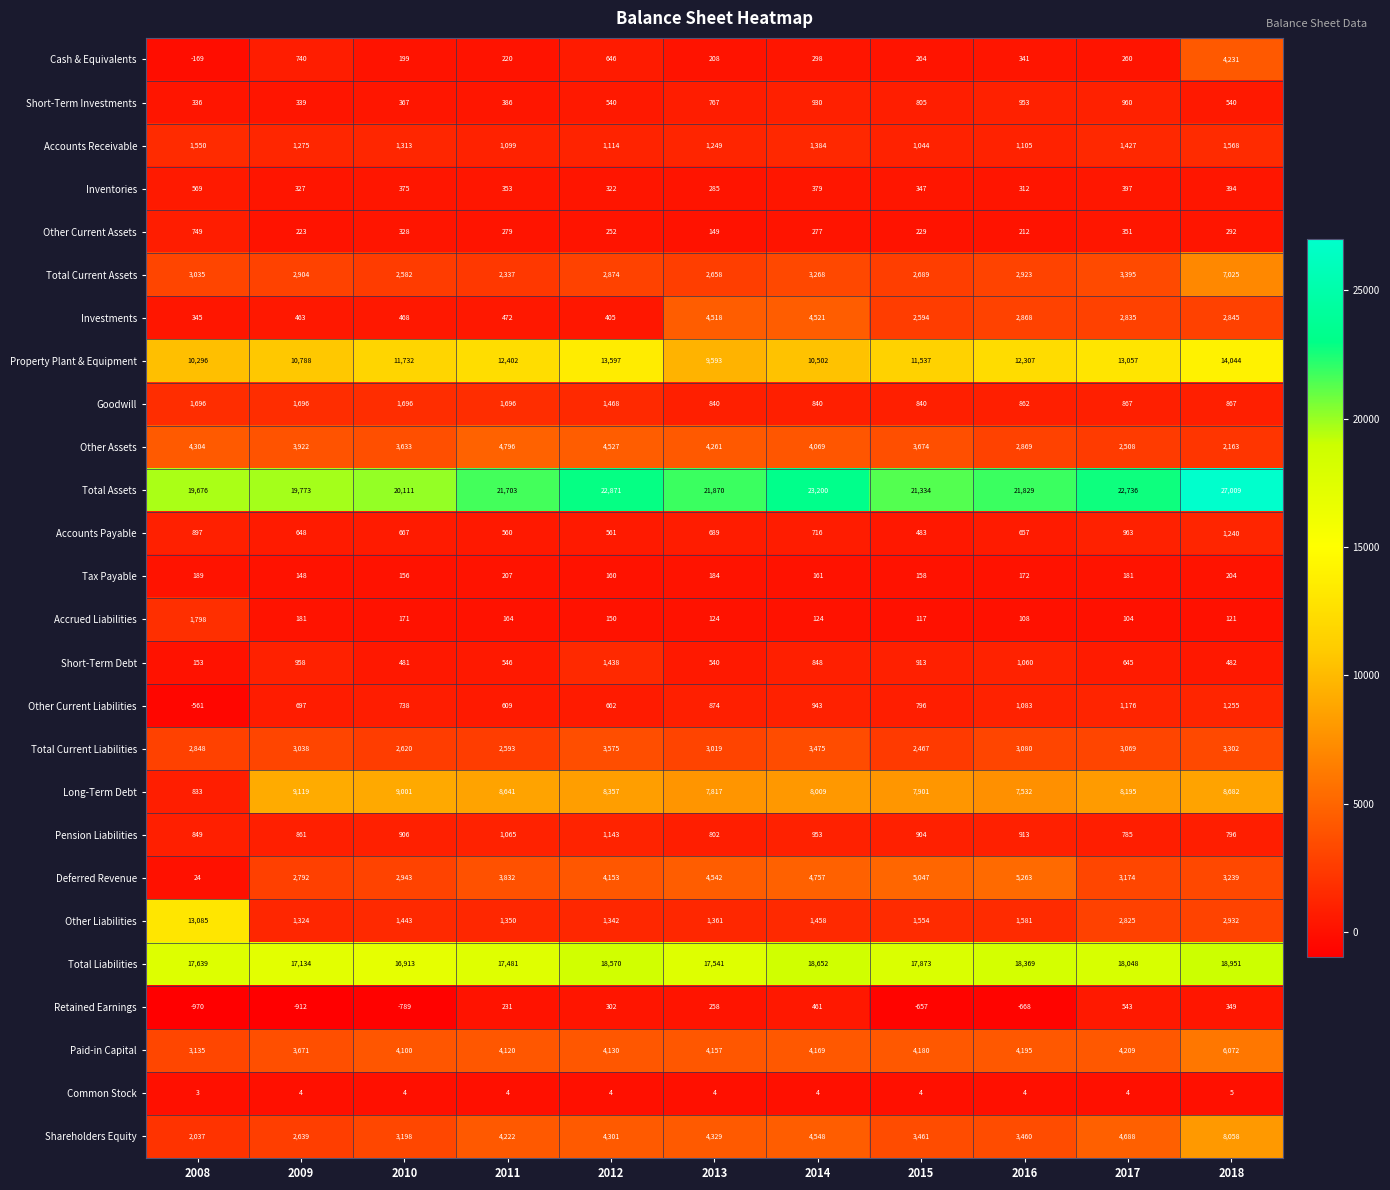

What is the difference between the Pension Liabilities values at 2014 and 2013?

151